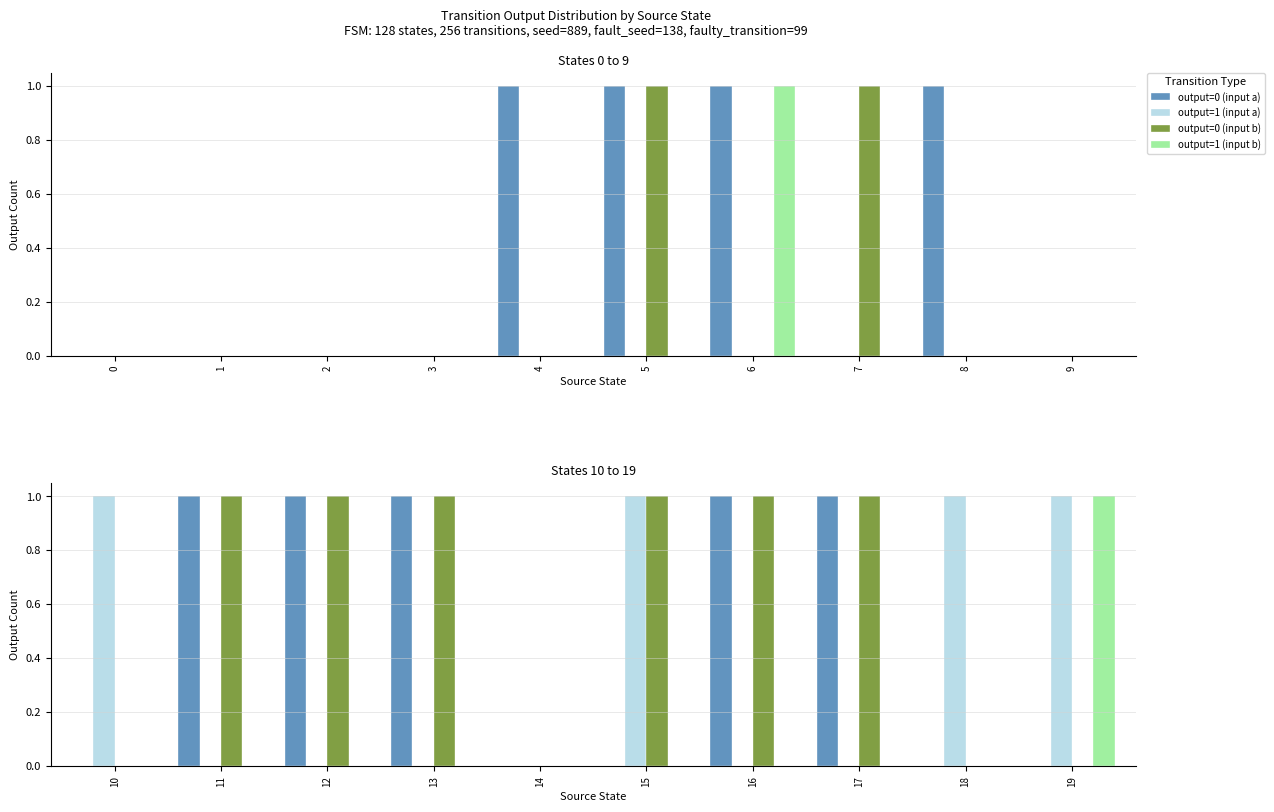

How many bars are there in total?

40